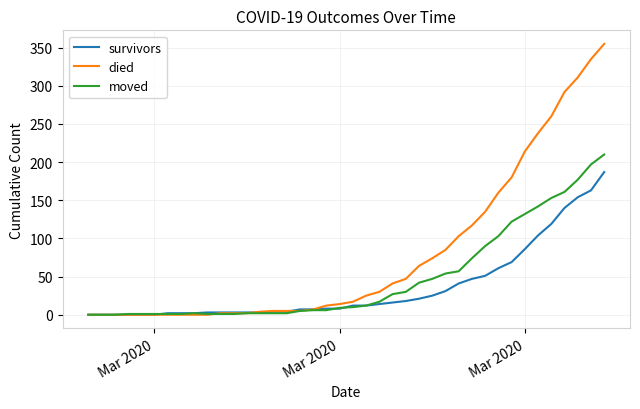

What are all the series names shown in the legend?

survivors, died, moved